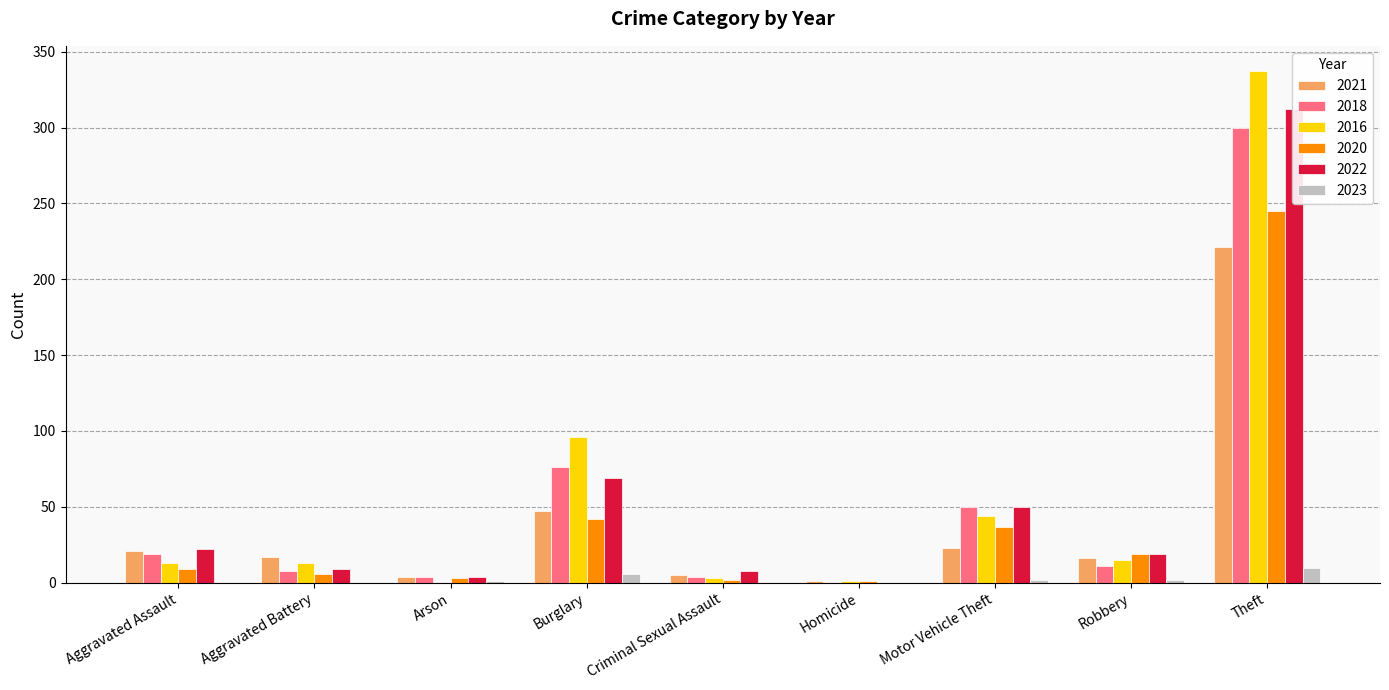

What position from the left is Aggravated Battery?

2